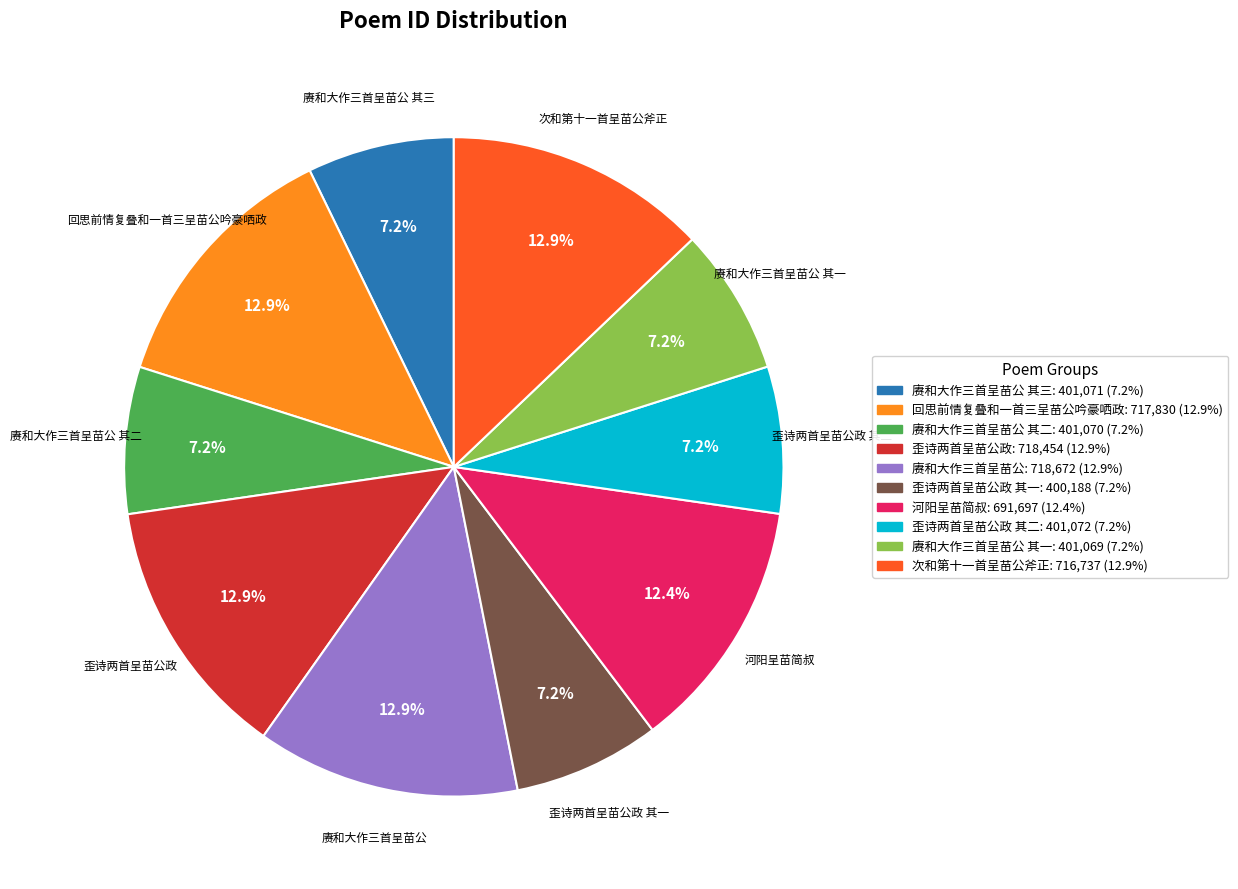

Is 次和第十一首呈苗公斧正 the majority of the pie?

No